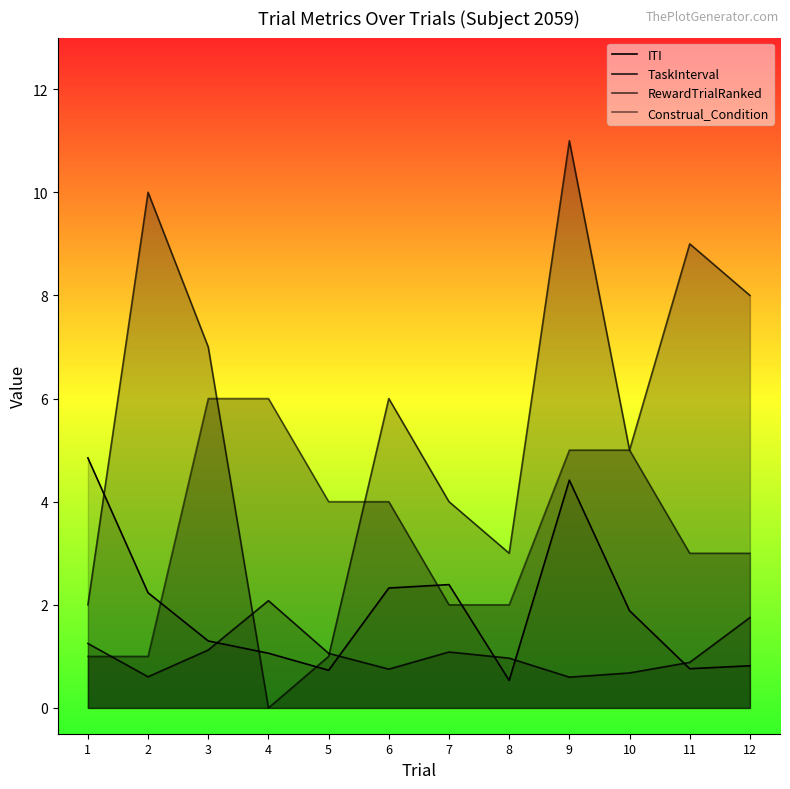

Where is Construal_Condition nearest to the value 3?

11